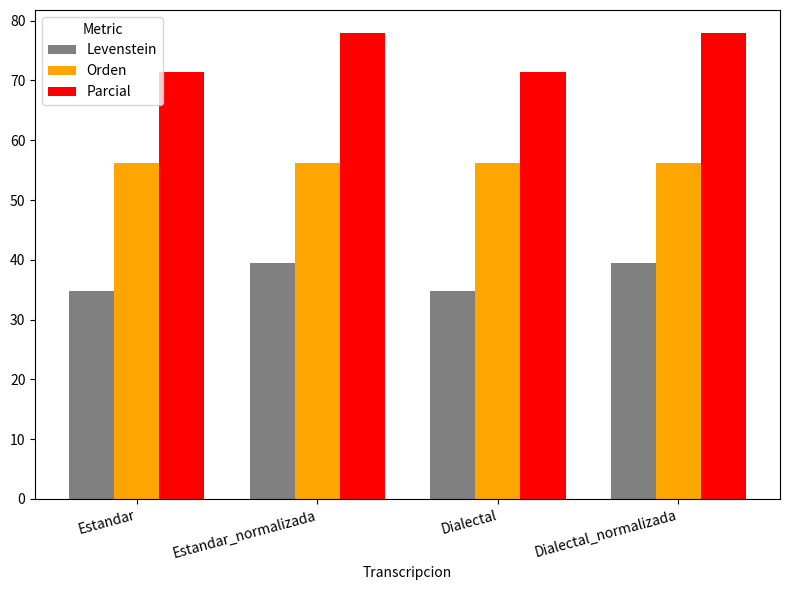

What is the difference between the highest and lowest values at Dialectal?

36.7